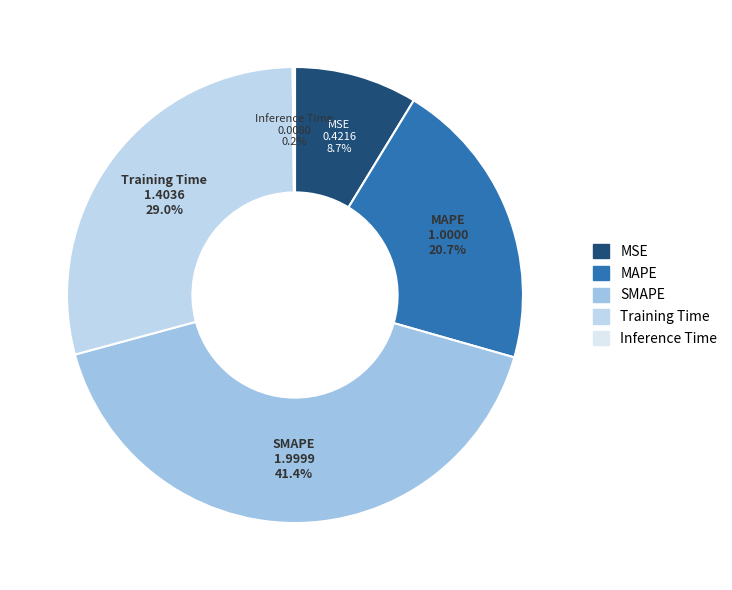

To the nearest percent, what percentage of the pie is Training Time?

29%